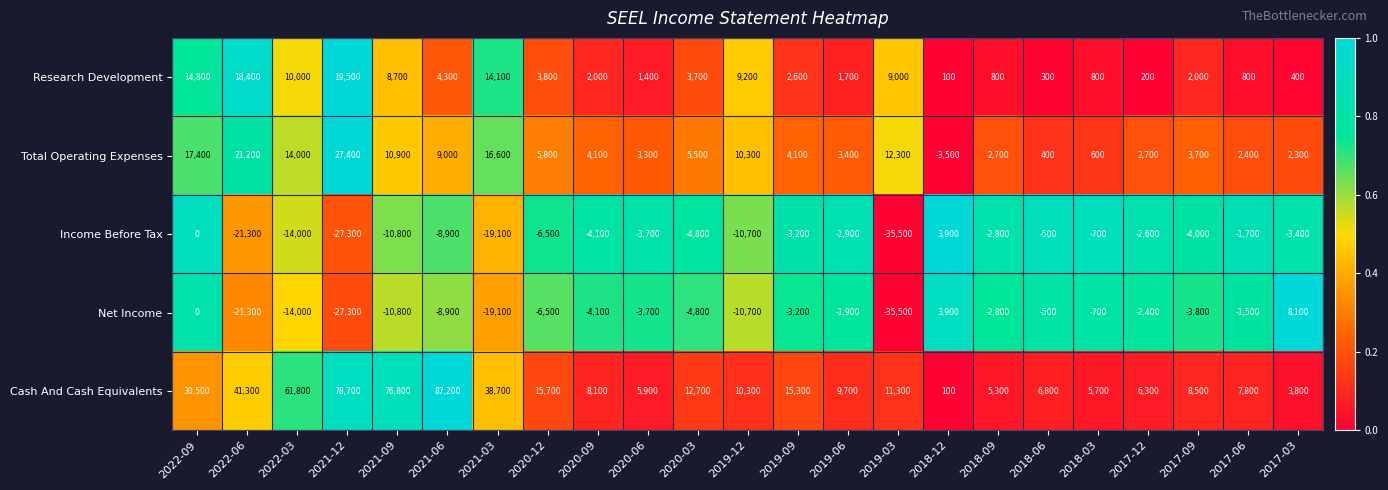

Which category has the lowest value across all series?

2019-03